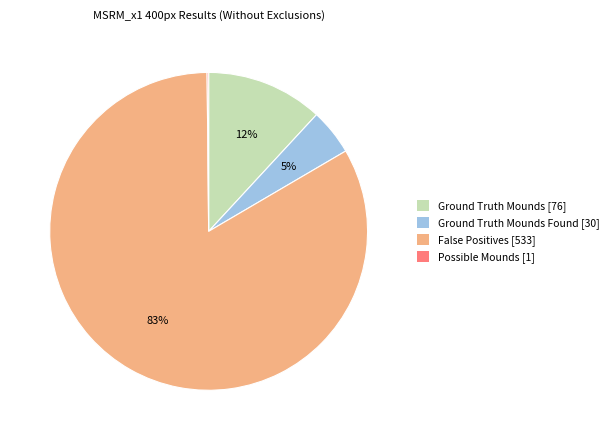

Is the sum of Ground Truth Mounds Found [30] and Ground Truth Mounds [76] greater than half?

No